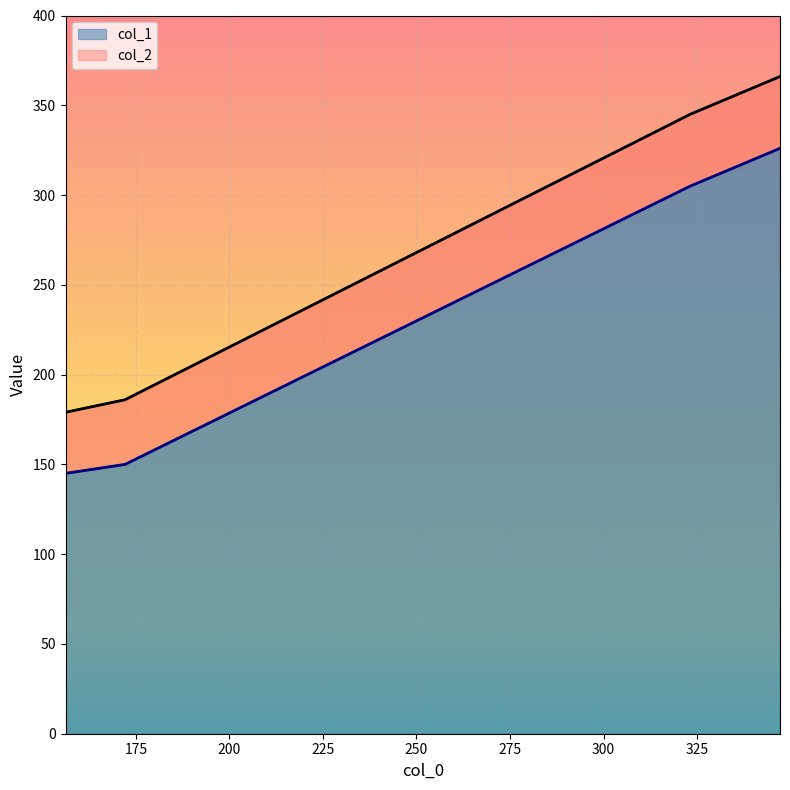

What is the average value of the col_1 line series?

232